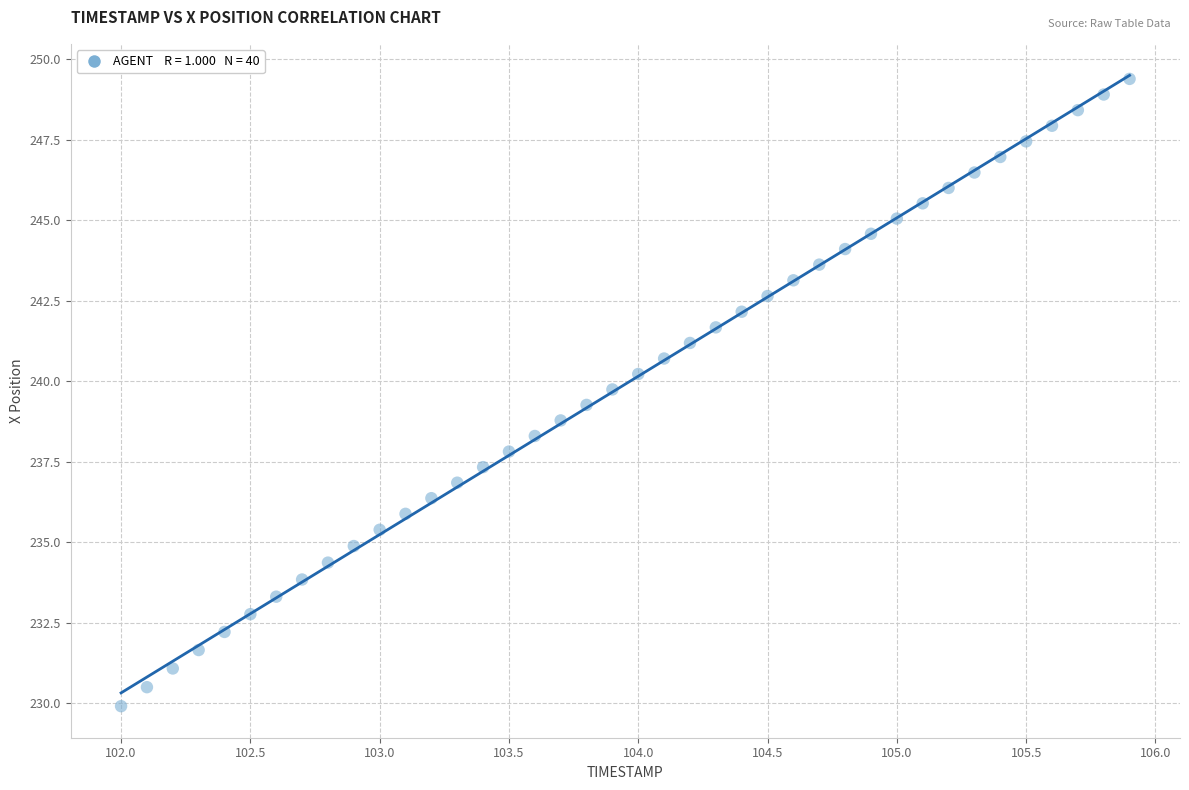

What is the range of X values (max minus min)?

3.9